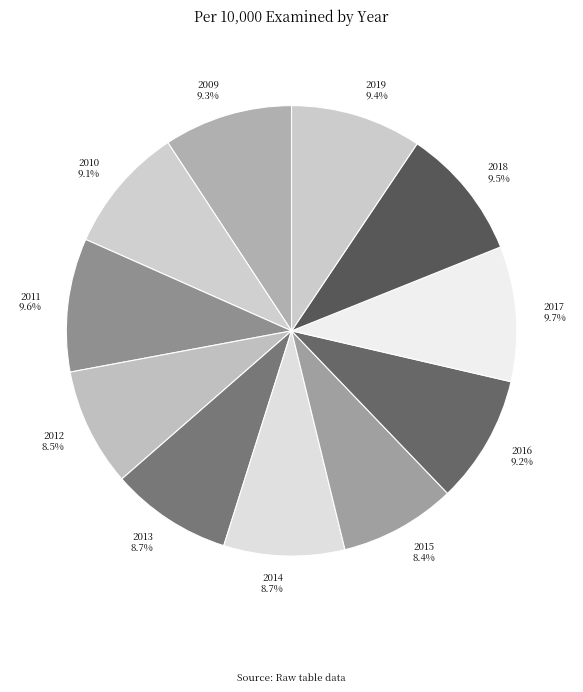

The 2012 slice represents 20% of the pie. True or false?

False